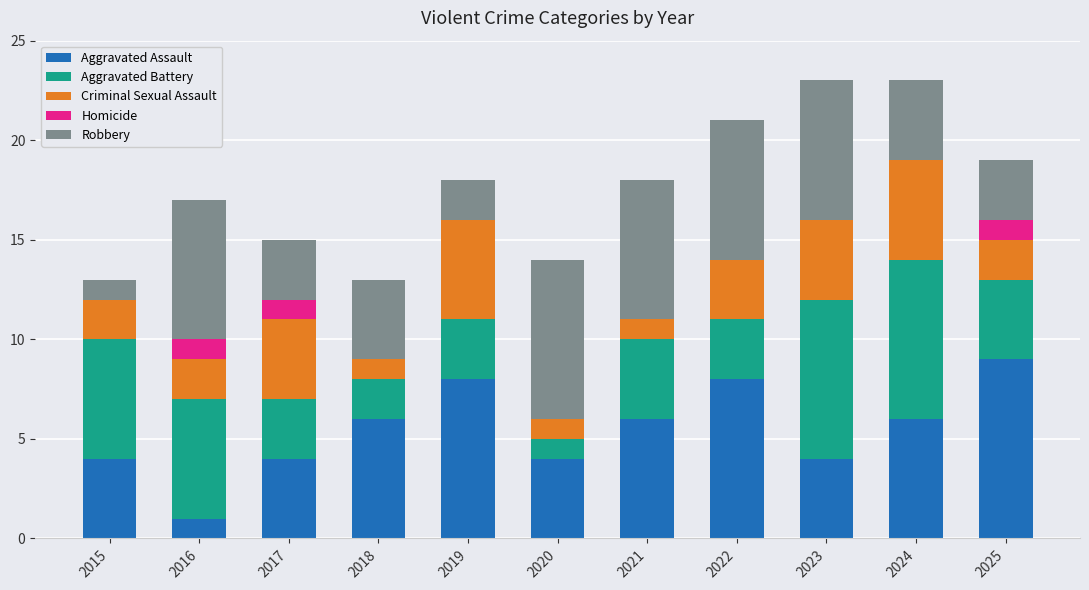

What is the total value across all series at 2018?

13